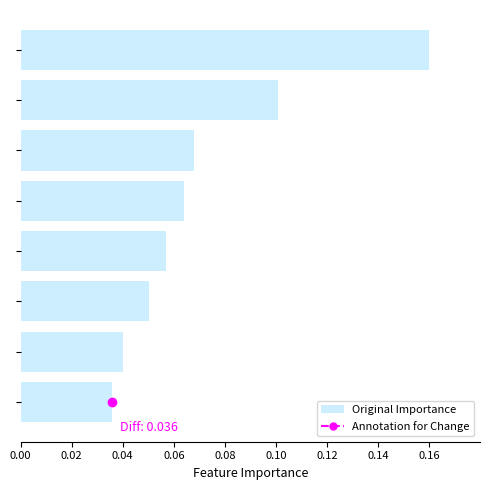

How many values are between 0 and 1?

8